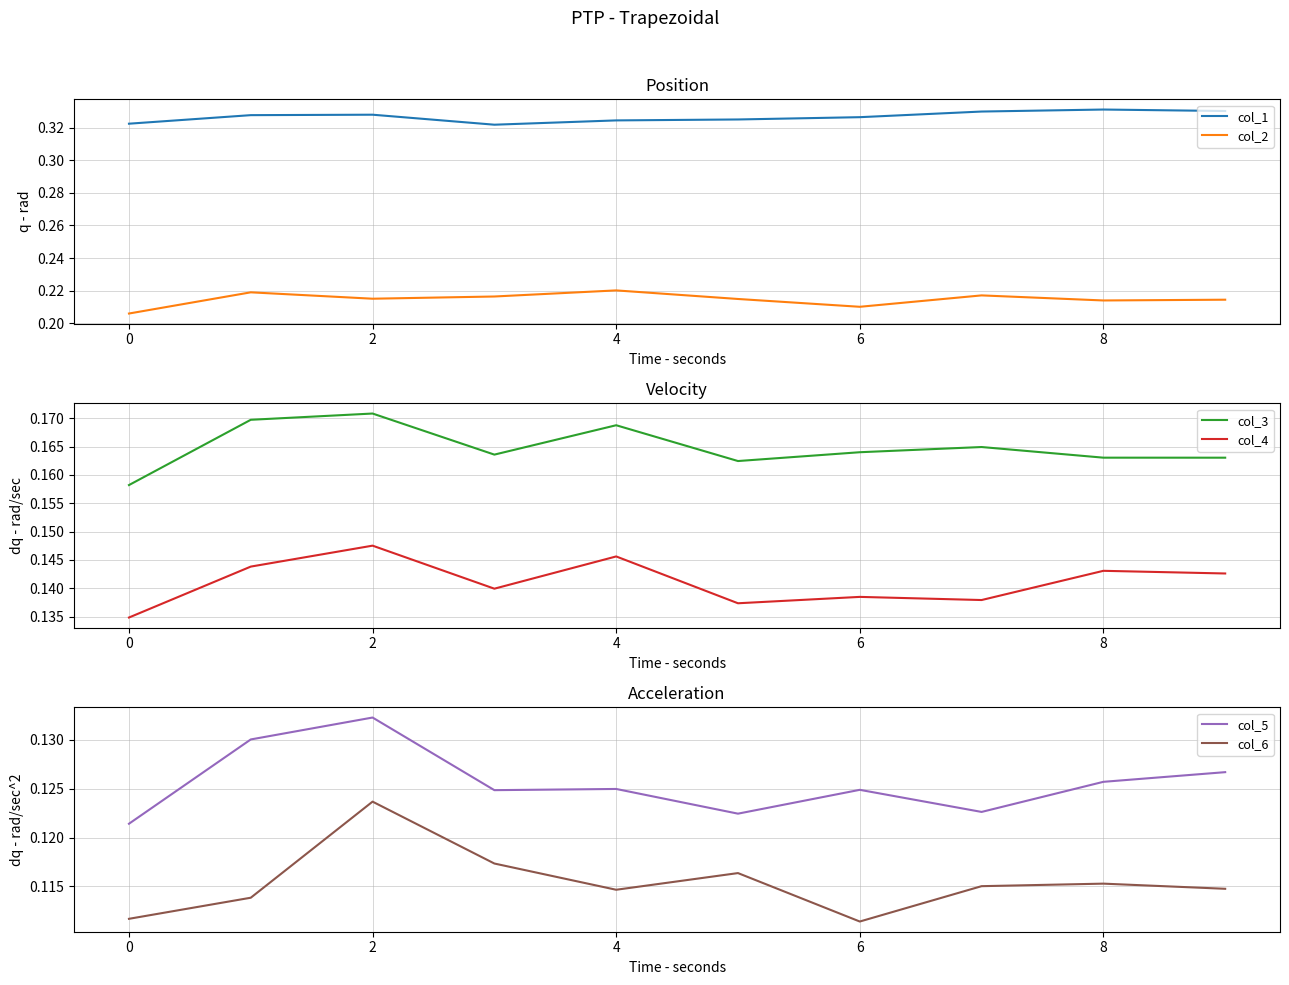

What is the difference between the highest and lowest values at 7?

0.2